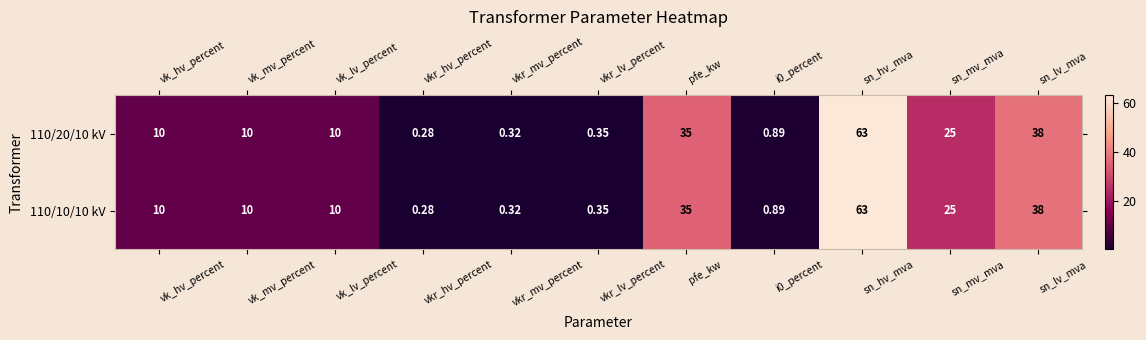

At which label does 110/10/10 kV reach its peak?

sn_hv_mva